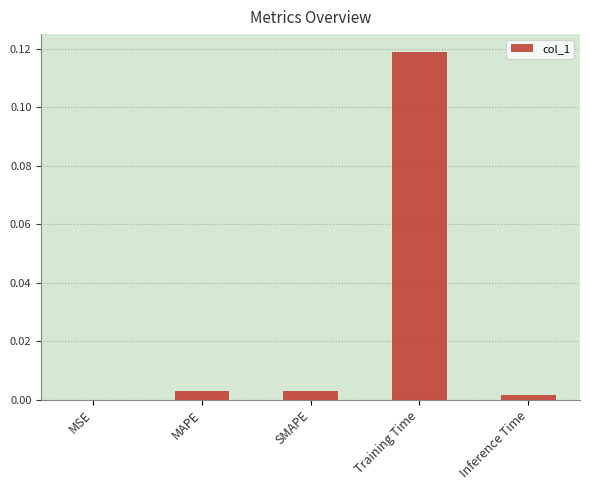

True or false: the data shows 0.0 at MSE.

True